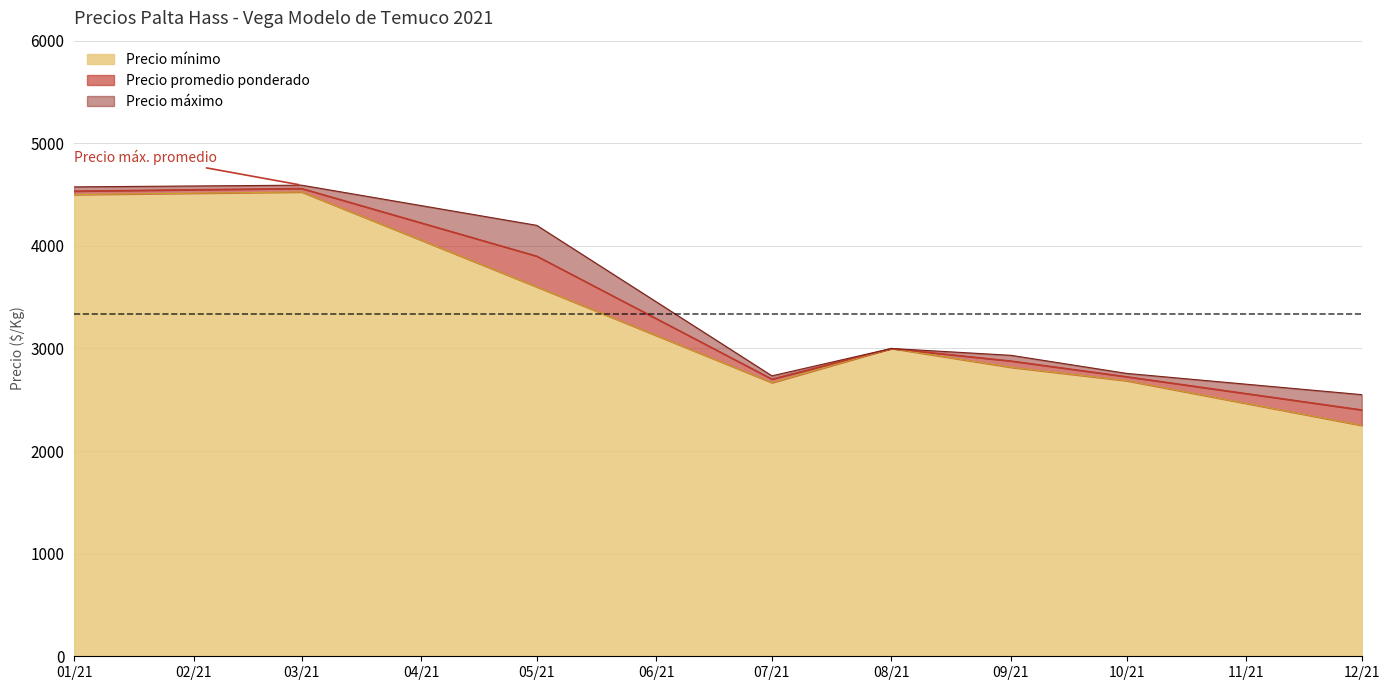

Which category has the lowest value in the Precio mínimo series?

12/21